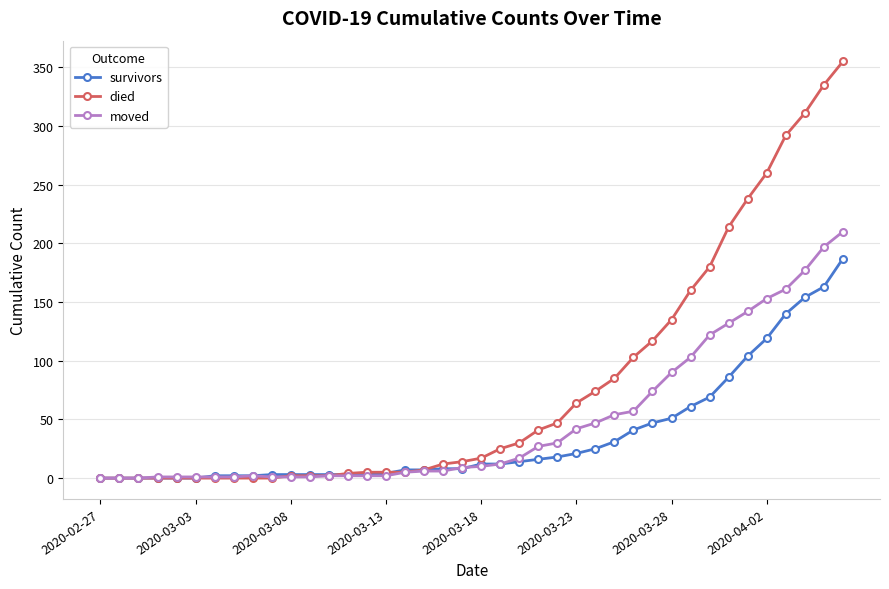

Which series has the largest range (max minus min)?

died